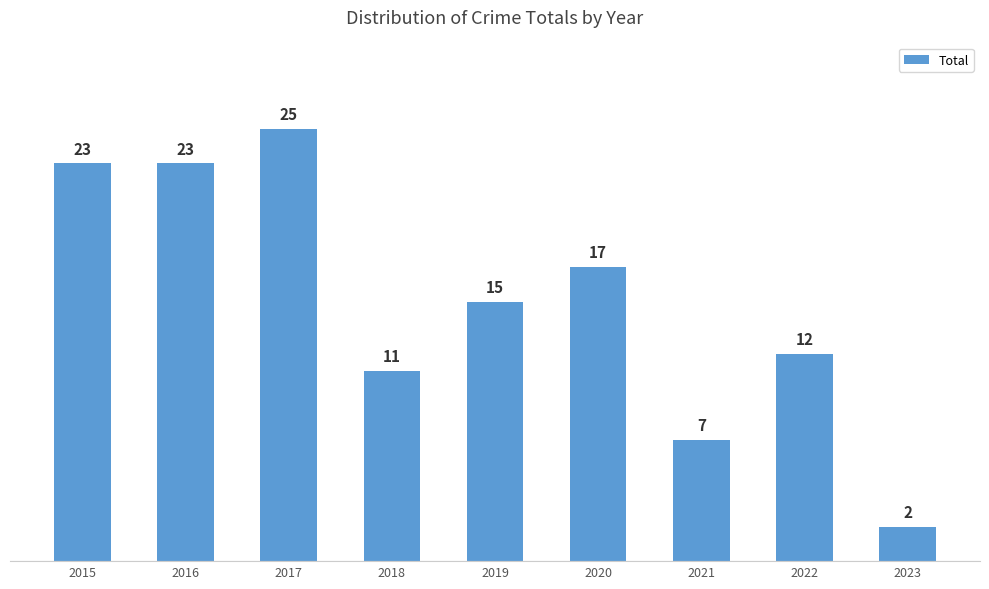

Reading left to right, transcribe all the data shown in this chart.

23	23	25	11	15	17	7	12	2